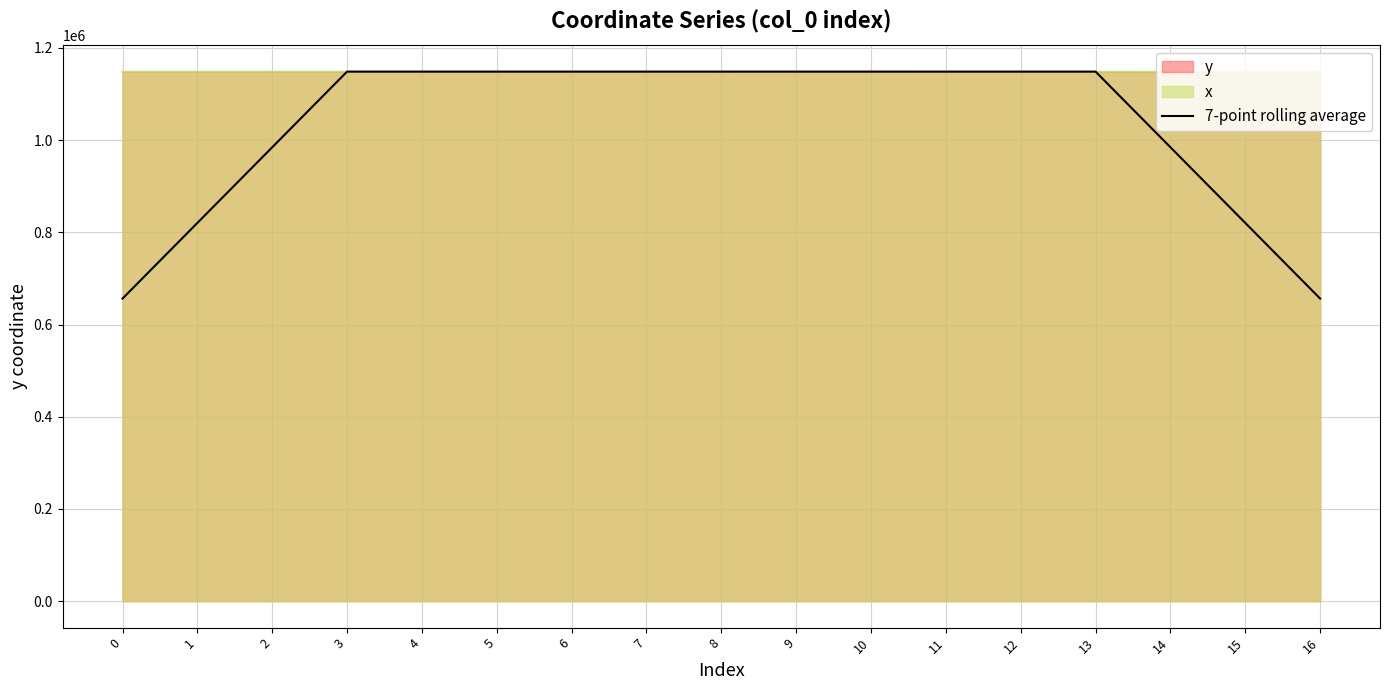

How many categories are shown in the chart?

17